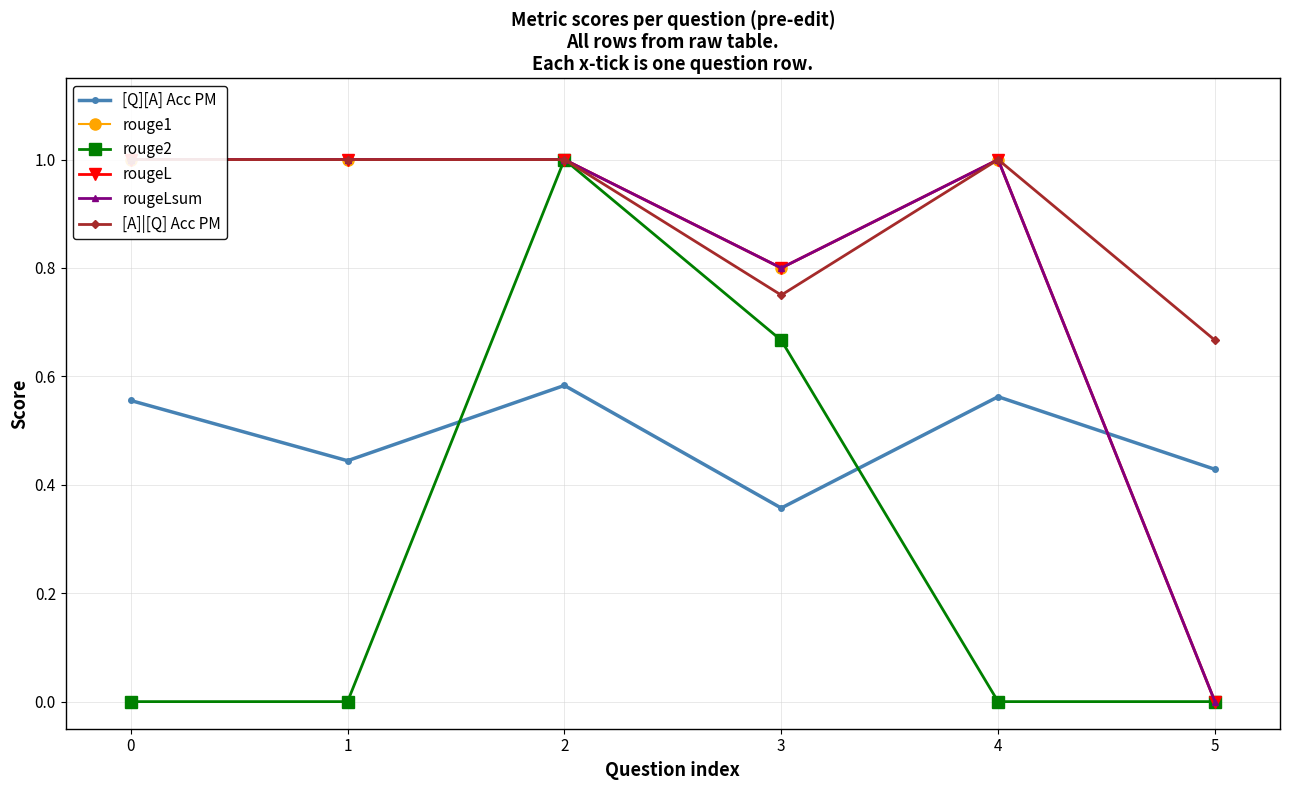

Which series changed the most between 1 and 4?

[Q][A] Acc PM